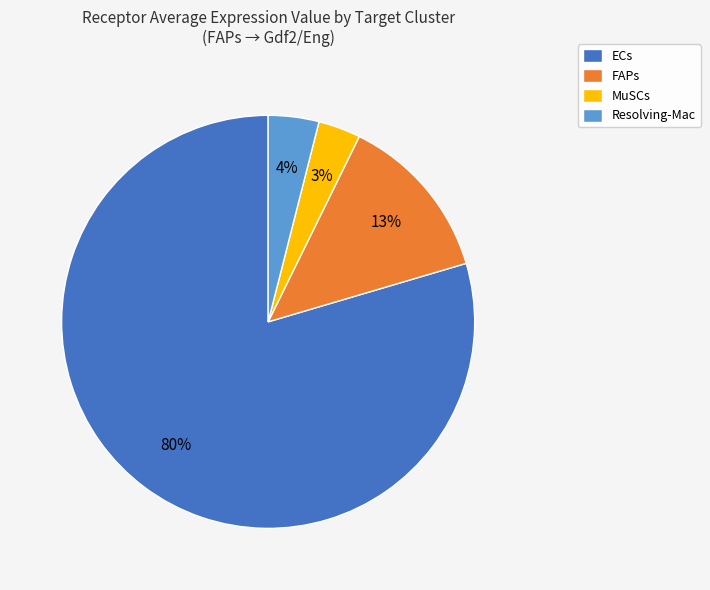

Does any single category account for the majority?

Yes